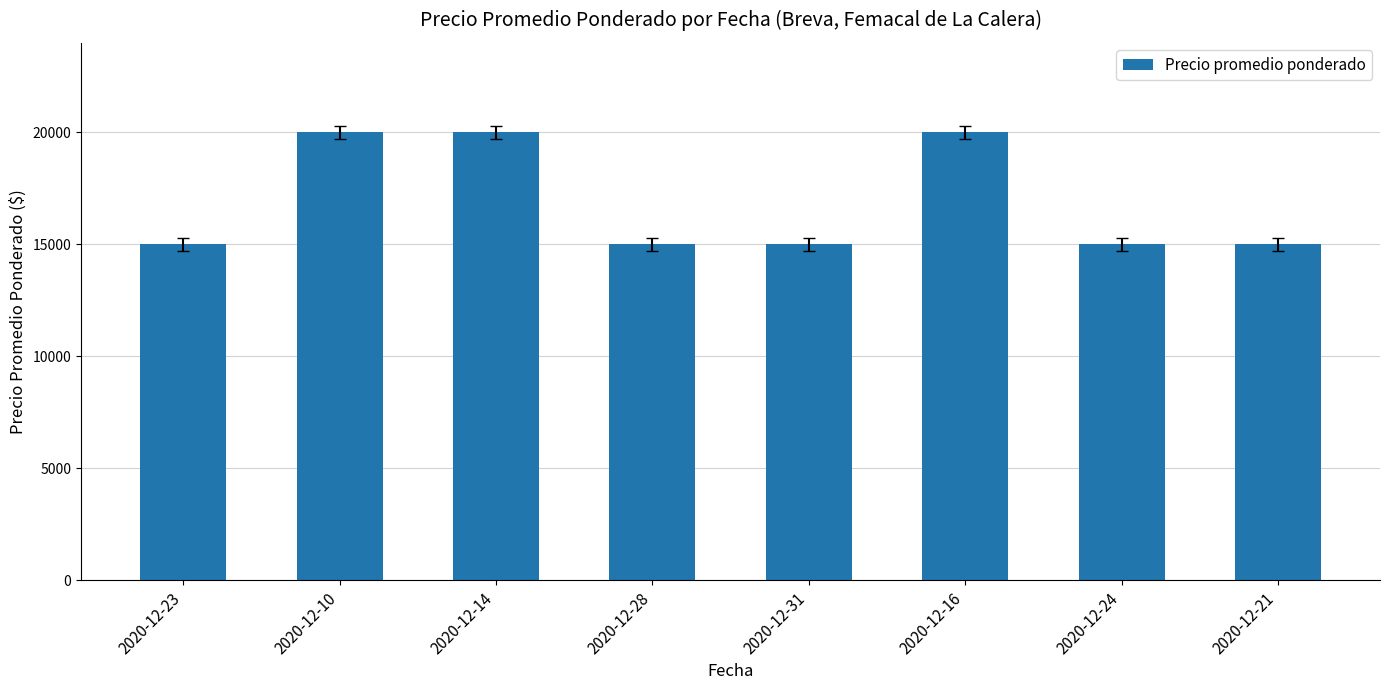

What is the label of the 3rd bar from the right?

2020-12-16